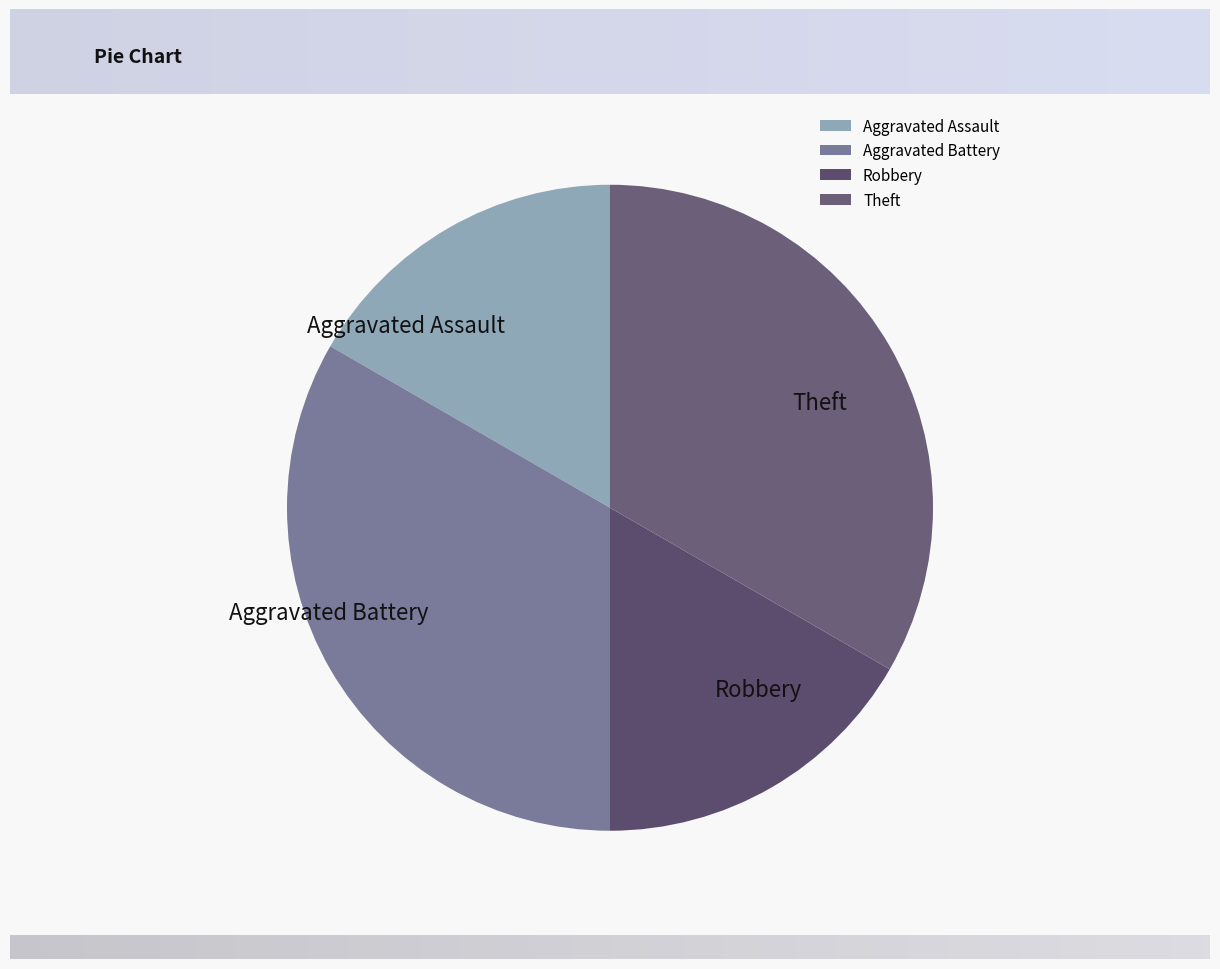

Is it true that Aggravated Battery is 42% of the pie?

False